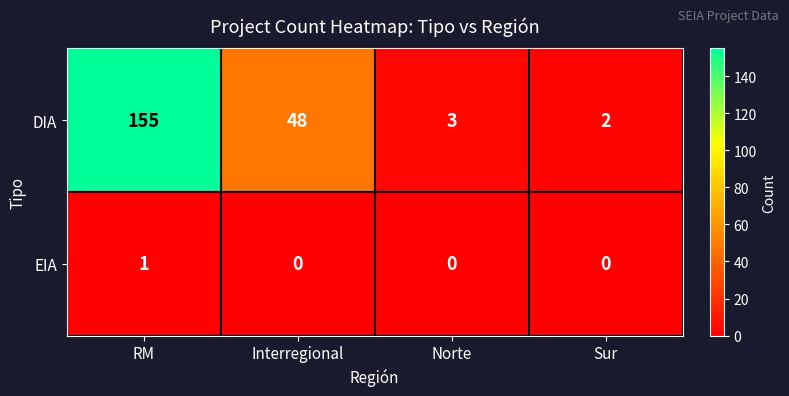

At which category is the sum across all series the highest?

RM